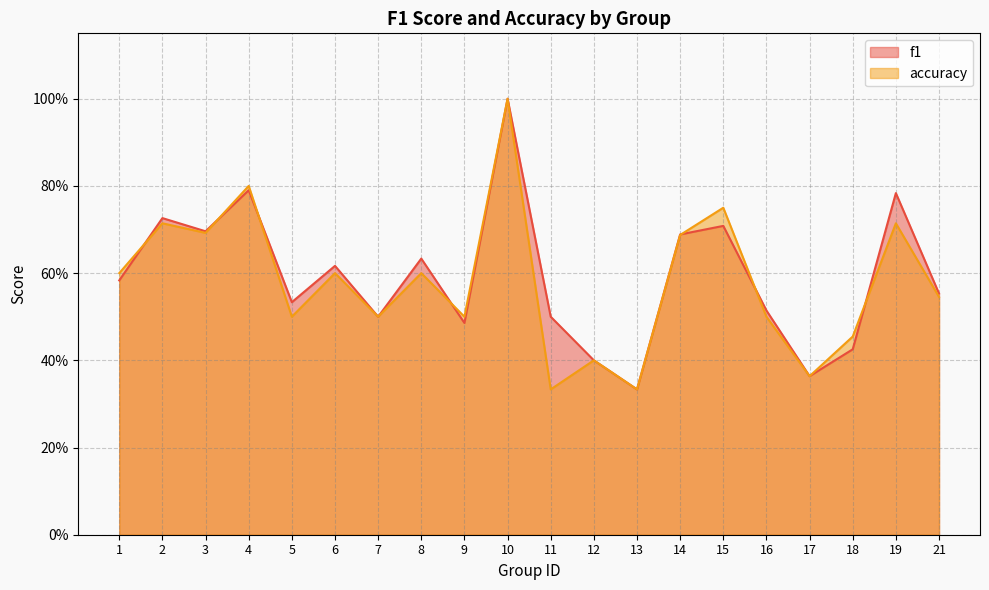

What is the difference between the maximum and minimum values in the accuracy series?

0.7